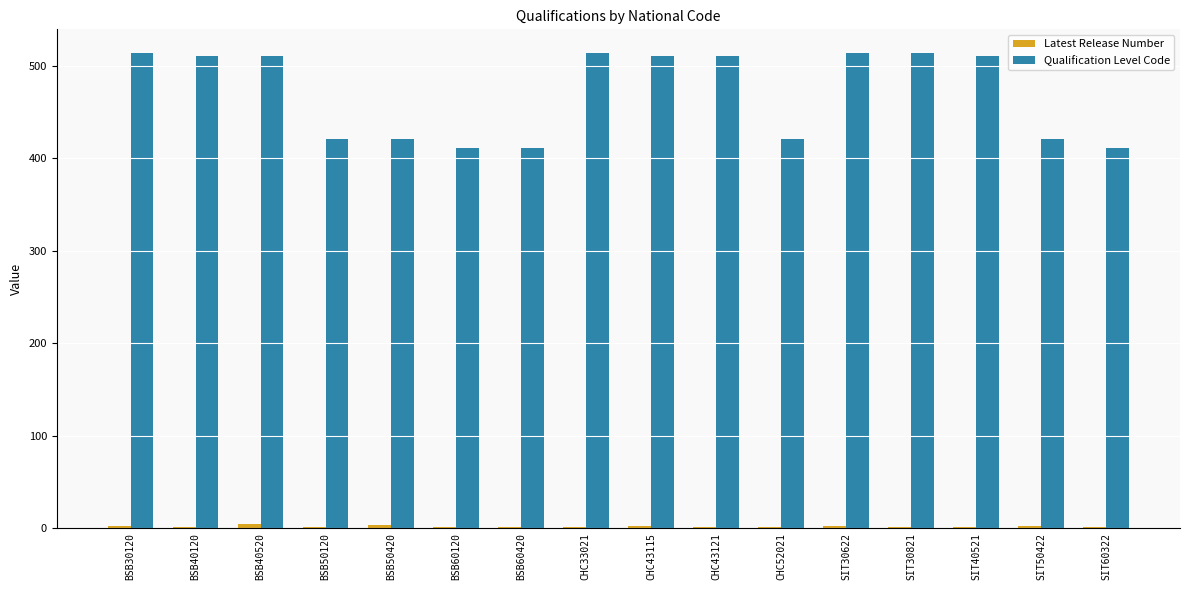

The value of Qualification Level Code at BSB40520 is 675. True or false?

False